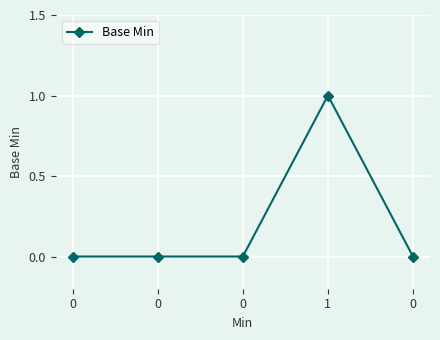

The chart shows a value of 1 at 1. True or false?

True